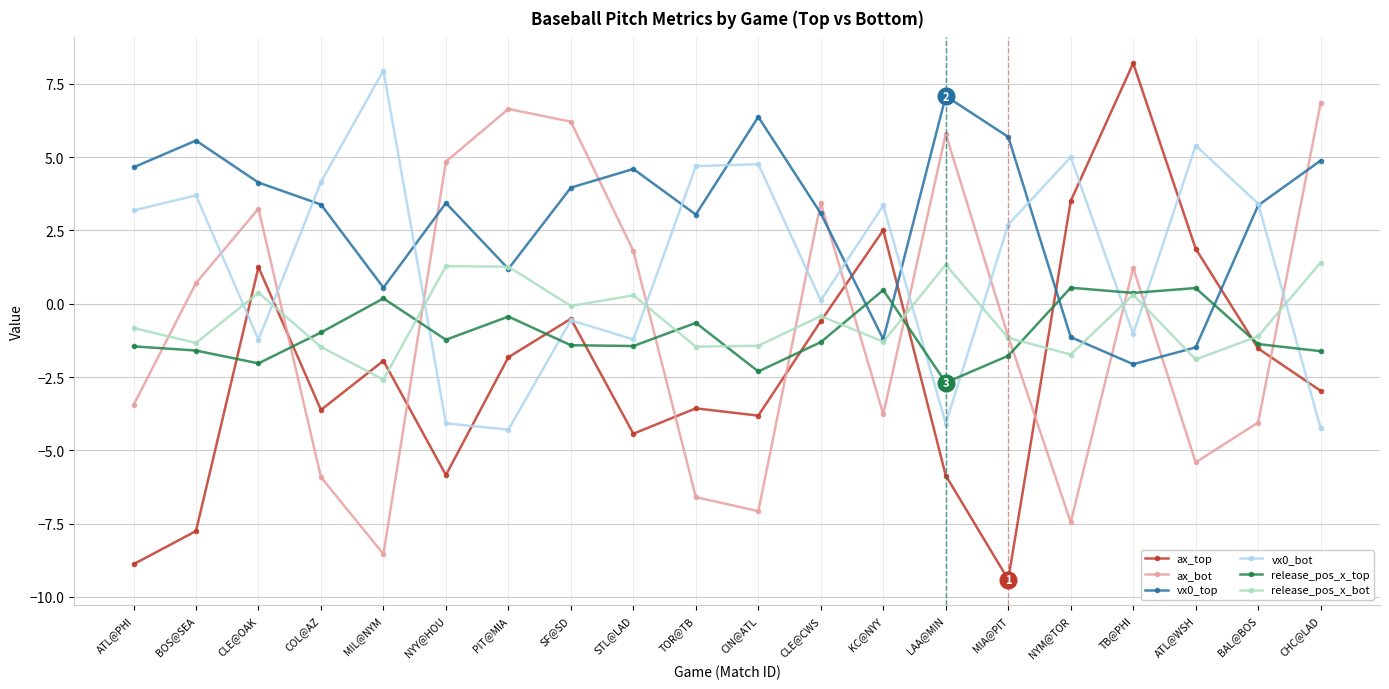

What is the value of the ax_bot point at the 10th from the left?

-6.6